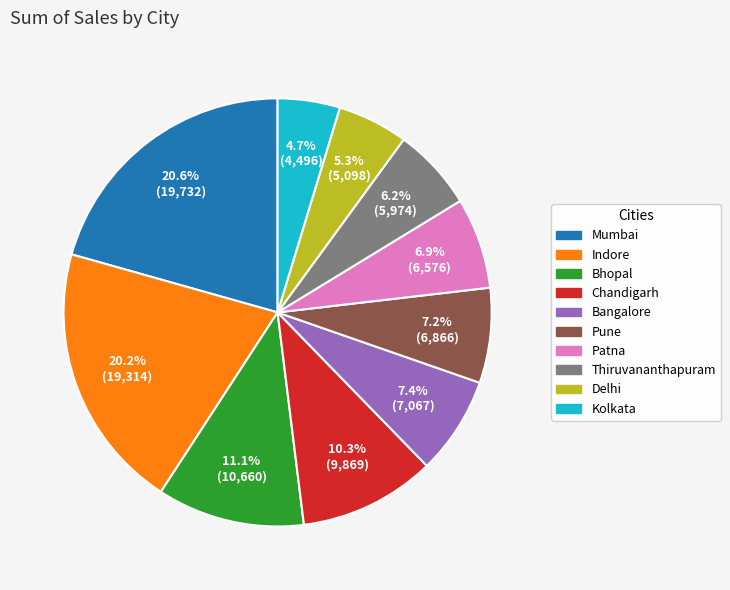

What portion of the pie excludes Kolkata?

95.3%